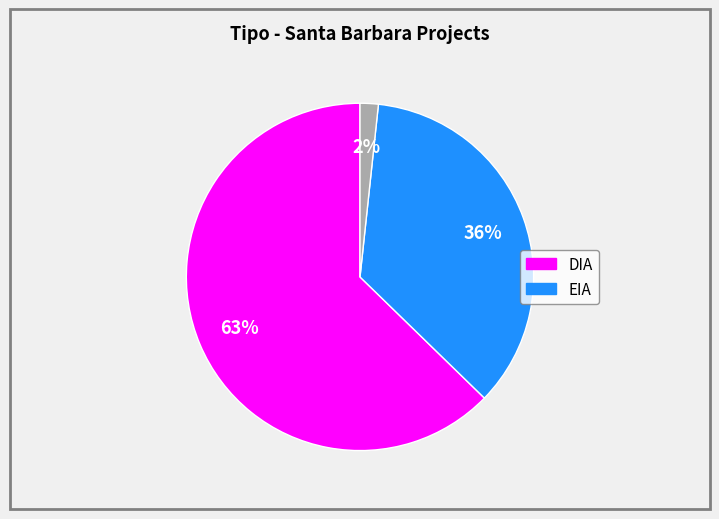

Is there a majority slice in this chart?

Yes